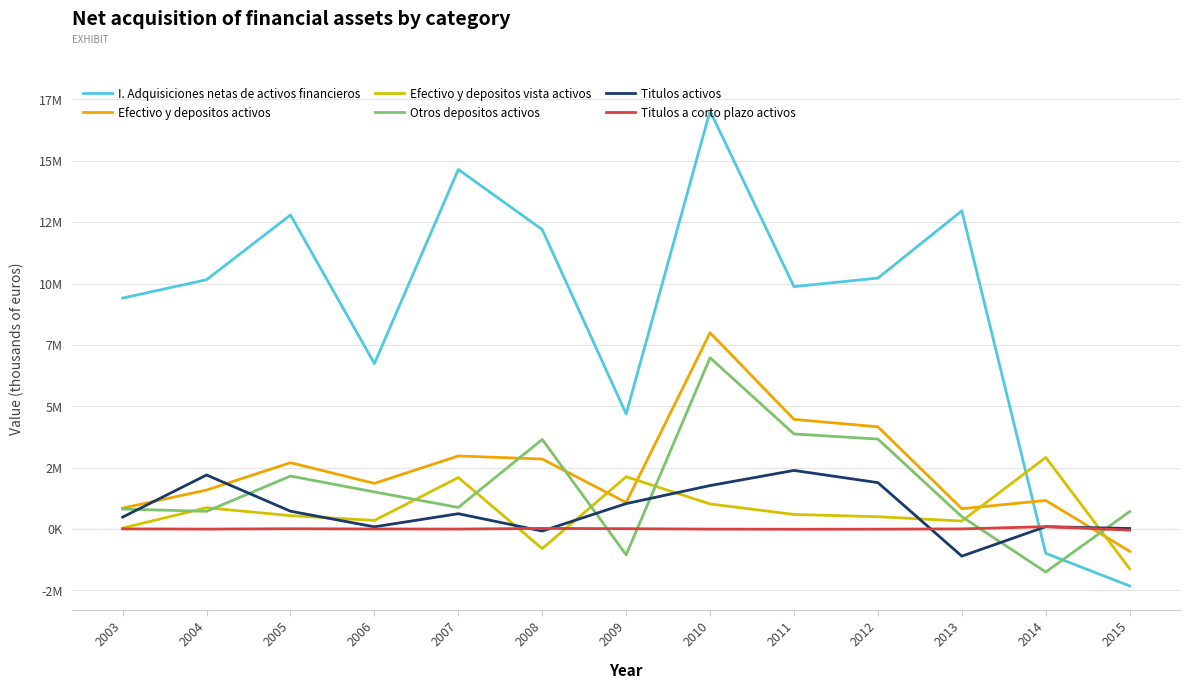

Where is Titulos a corto plazo activos nearest to the value 24909?

2008